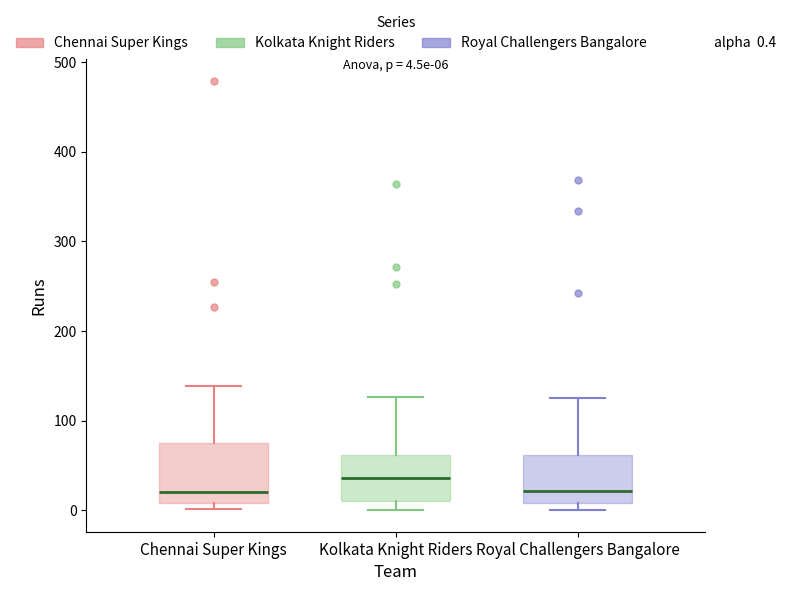

Which box has the highest median line?

Kolkata Knight Riders